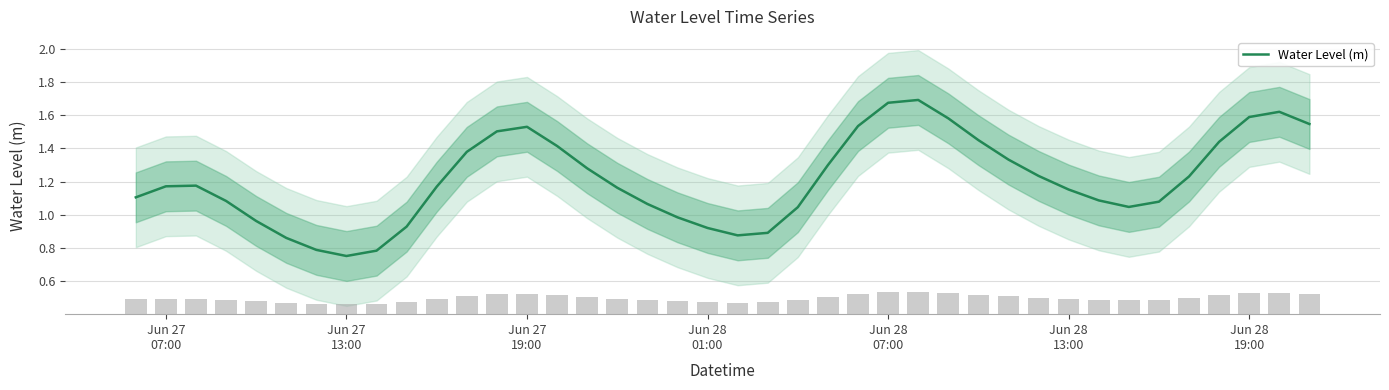

Are the bars horizontal?

No